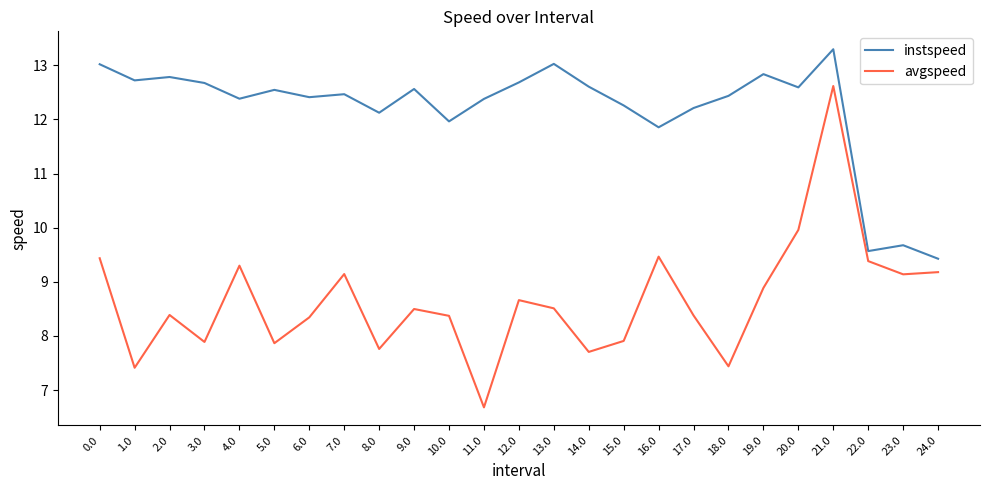

What is the difference between the maximum and minimum values in the instspeed series?

3.9